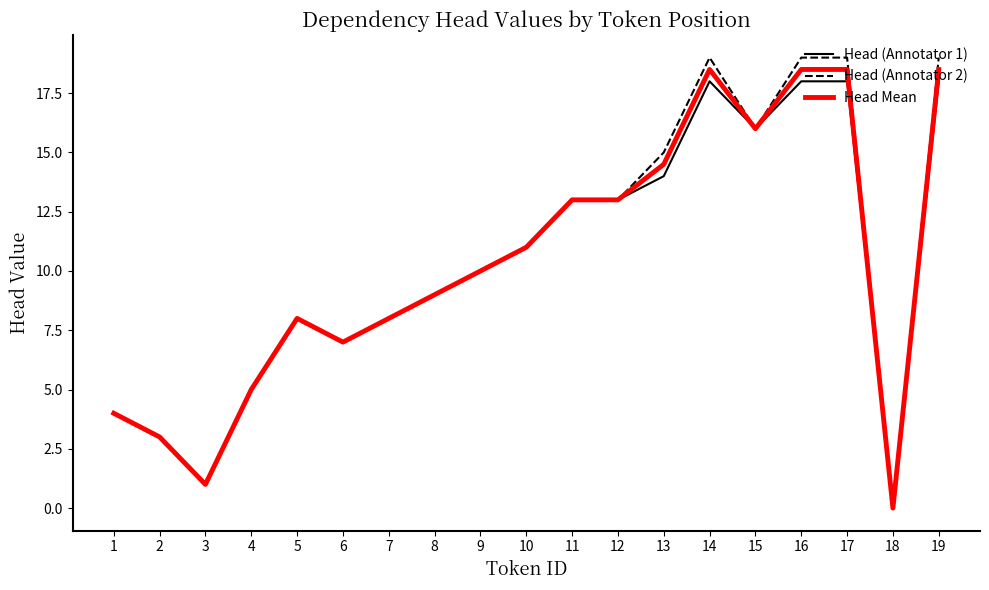

Which label corresponds to the smallest value in the chart?

18